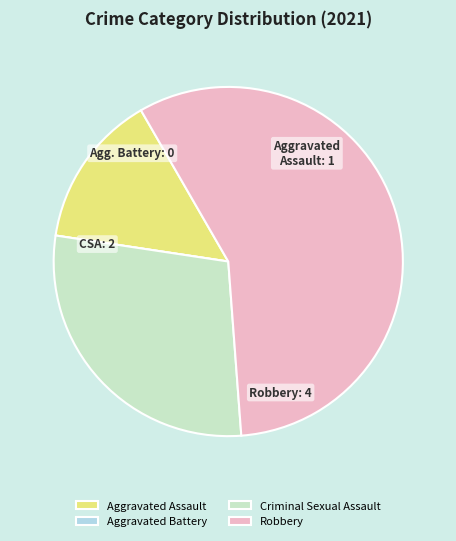

Is it true that Aggravated Assault is 24% of the pie?

False